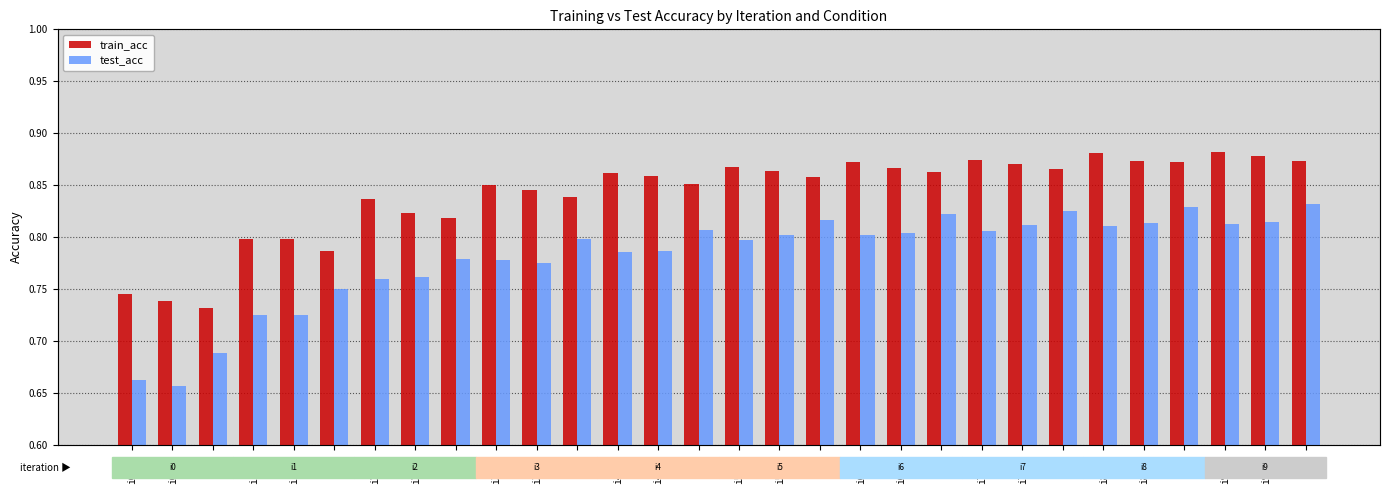

Does the chart contain any negative values?

No